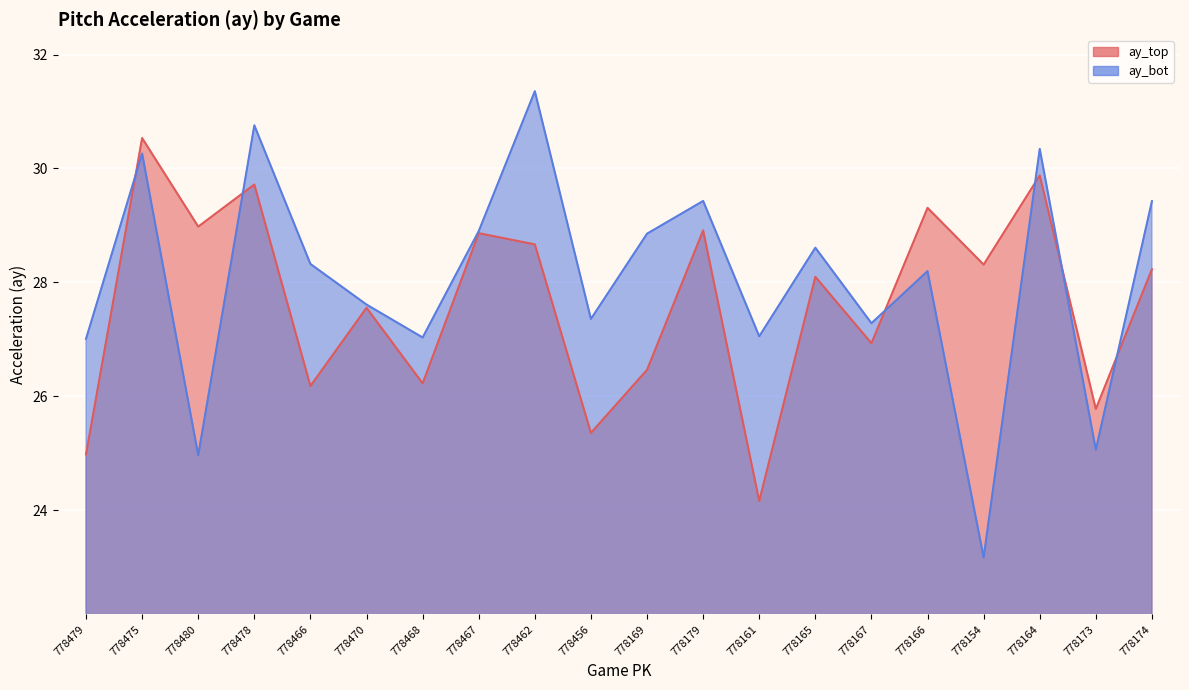

Reading left to right, list all the values displayed in this chart.

ay_top: 778479=25.0	778475=30.5	778480=29.0	778478=29.7	778466=26.2	778470=27.6	778468=26.2	778467=28.9	778462=28.7	778456=25.4	778169=26.5	778179=28.9	778161=24.2	778165=28.1	778167=26.9	778166=29.3	778154=28.3	778164=29.9	778173=25.8	778174=28.2
ay_bot: 778479=27.0	778475=30.3	778480=25.0	778478=30.8	778466=28.3	778470=27.6	778468=27.0	778467=28.9	778462=31.4	778456=27.4	778169=28.9	778179=29.4	778161=27.1	778165=28.6	778167=27.3	778166=28.2	778154=23.2	778164=30.3	778173=25.1	778174=29.4